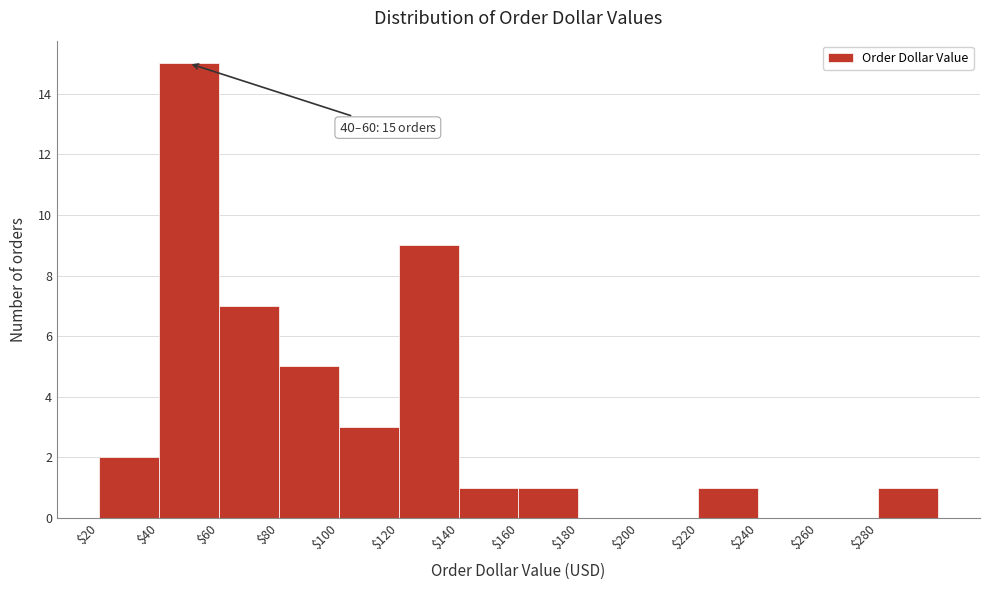

Over which range of the x-axis is the bar tallest?

40 to 60